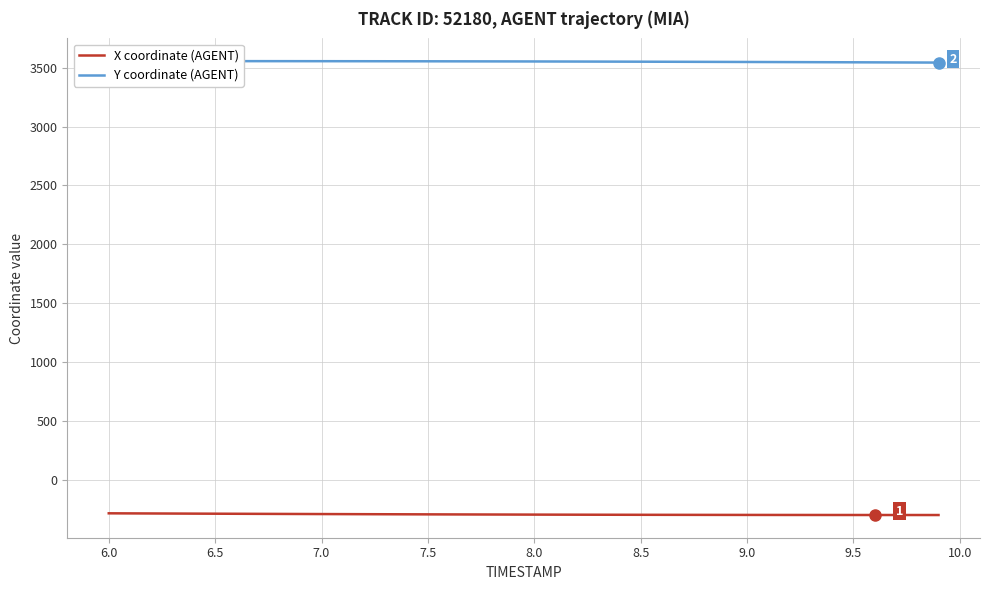

The value of X coordinate (AGENT) at 6.0 is -280.9. True or false?

True